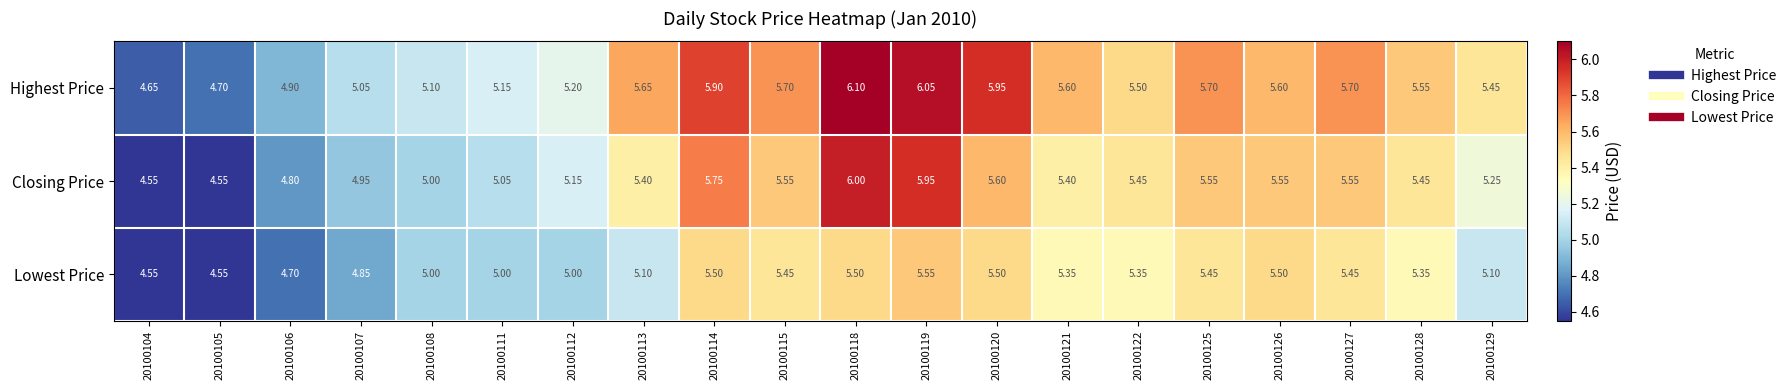

Which series has the largest total across all categories?

Highest Price